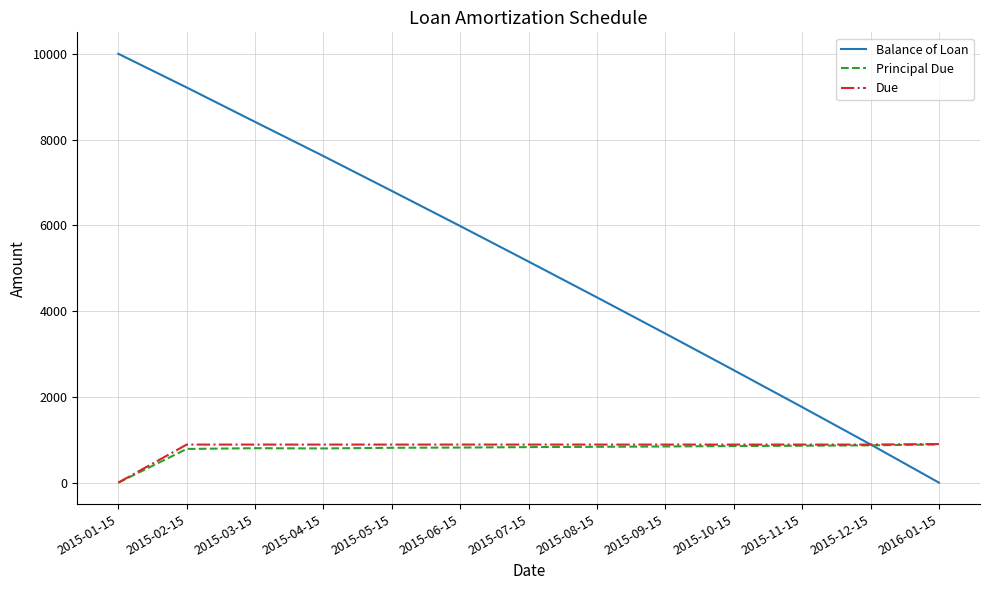

Is the value of Principal Due at 2015-11-15 greater than the value of Balance of Loan at 2015-03-15?

No